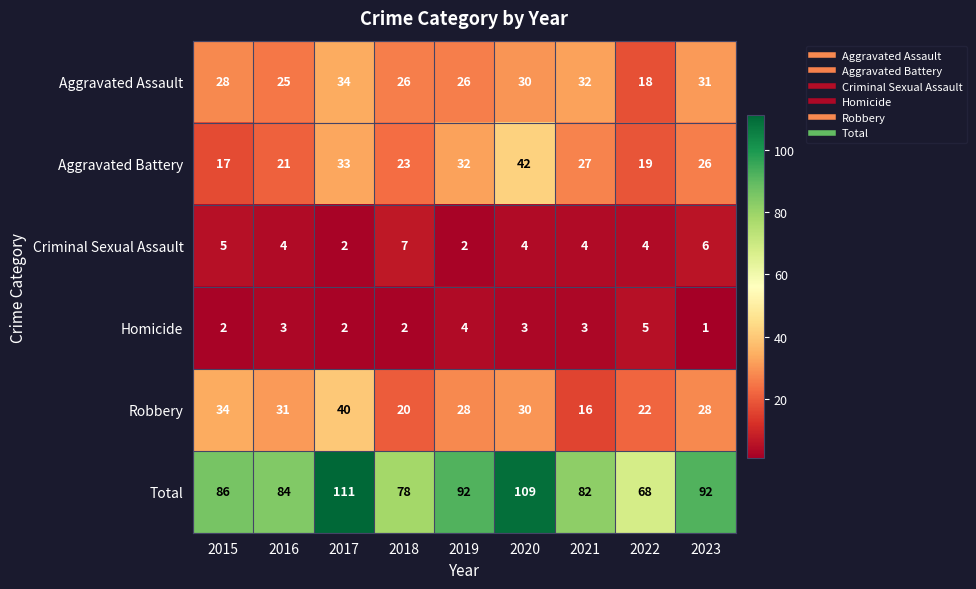

What is the minimum value for Aggravated Assault?

18